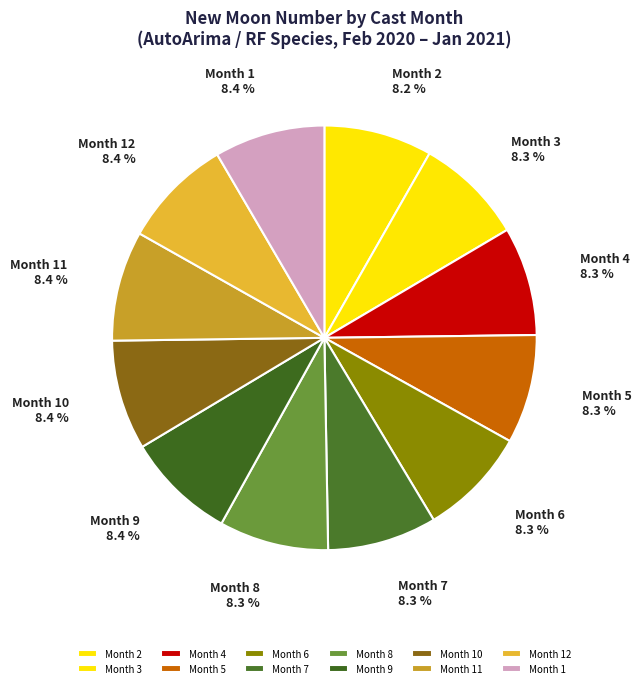

How much of the chart is everything except Month 4?

91.7%